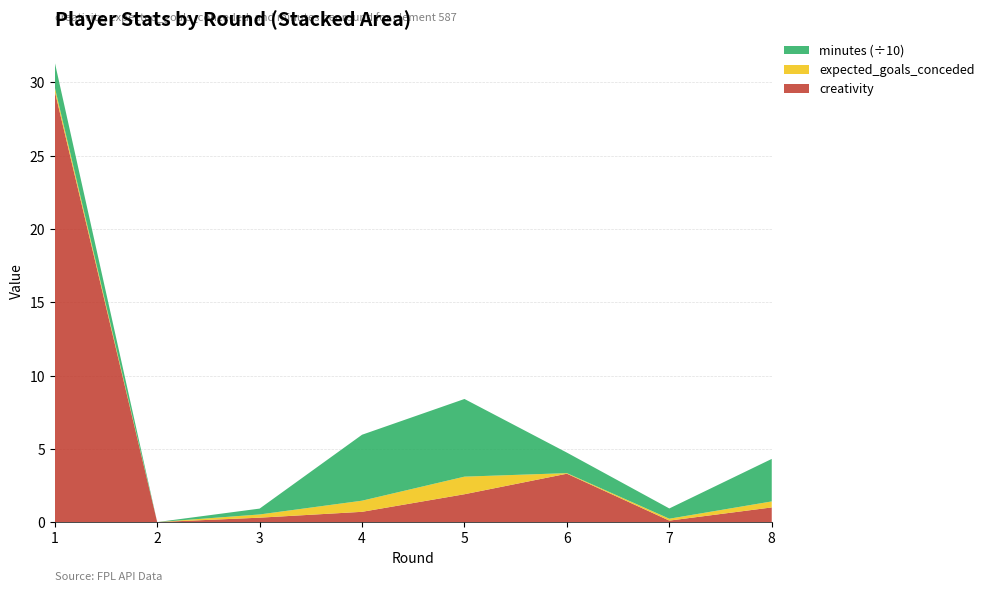

Reading left to right, extract all data points from this chart.

creativity: 1=29.4	2=0.0	3=0.3	4=0.7	5=1.9	6=3.3	7=0.1	8=1.0
expected_goals_conceded: 1=0.3	2=0.0	3=0.2	4=0.8	5=1.2	6=0.0	7=0.1	8=0.4
minutes: 1=17.0	2=0.0	3=4.0	4=45.0	5=53.0	6=14.0	7=7.0	8=29.0